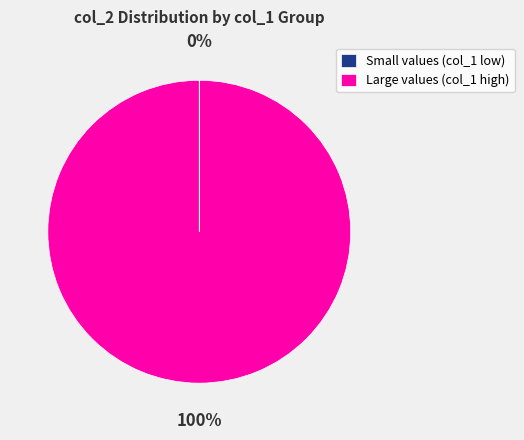

Is there a majority slice in this chart?

Yes